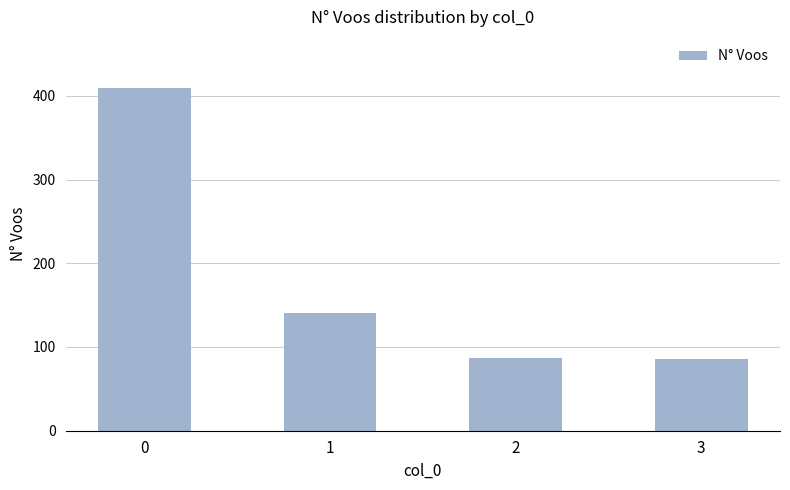

What is the maximum value shown in the chart?

409